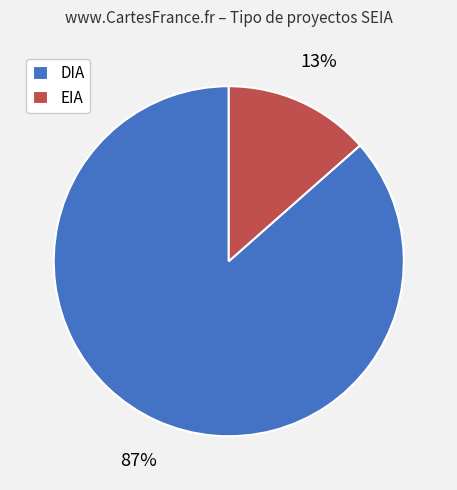

True or false: DIA accounts for 98% of the total.

False